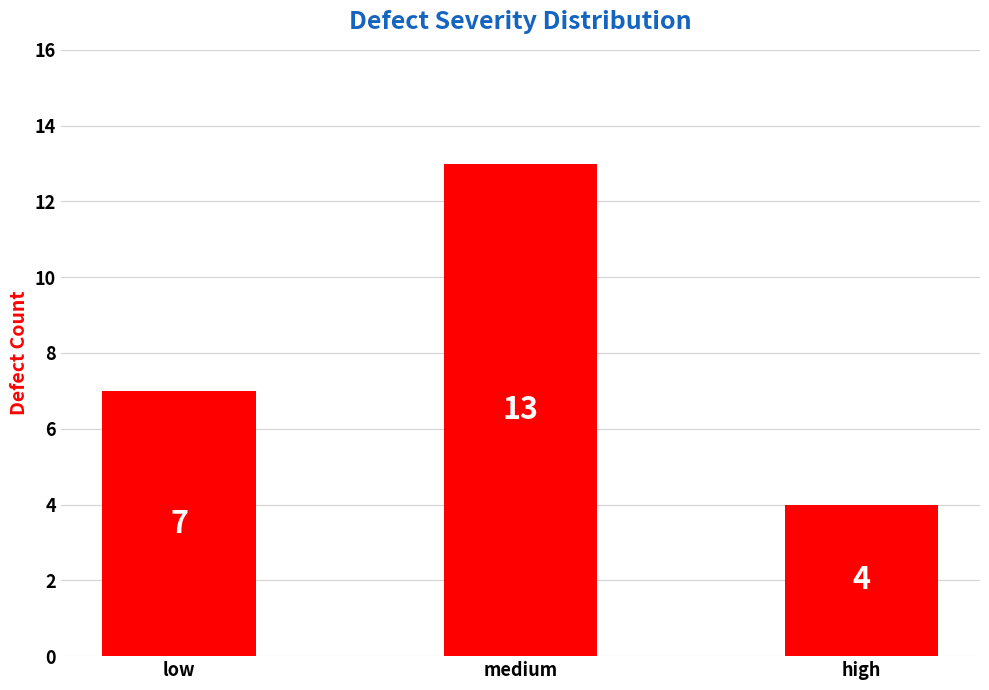

Are the bars horizontal?

No